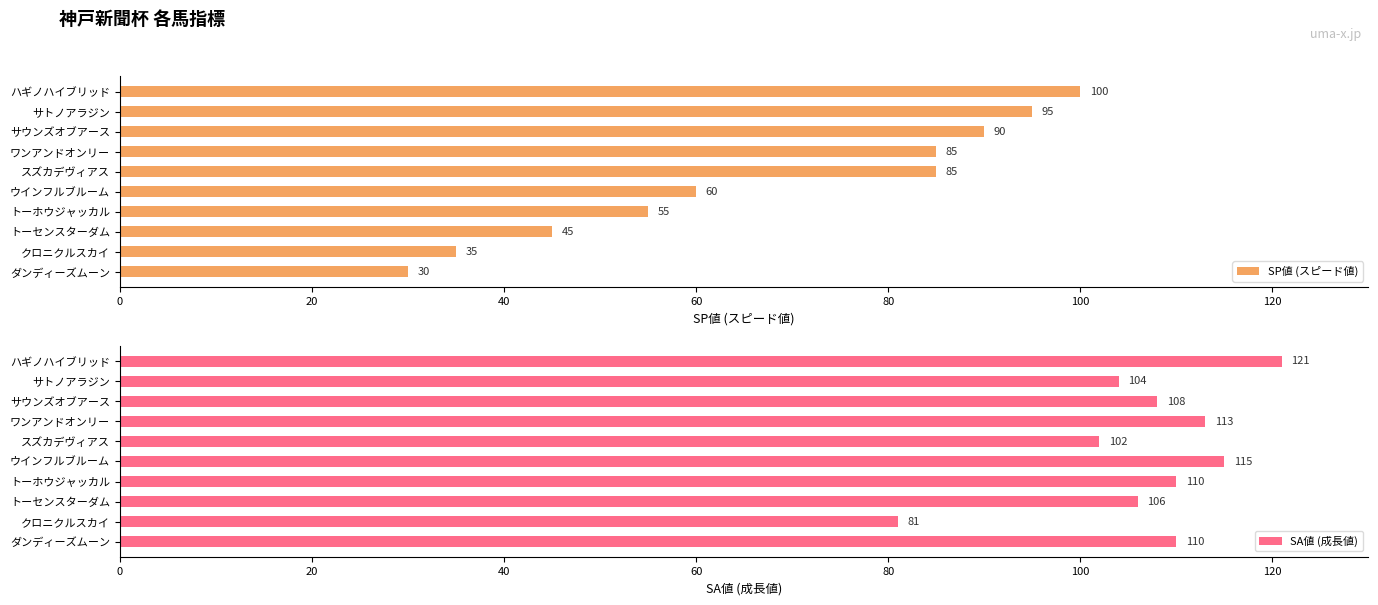

What is the difference between the maximum and minimum values in the SP値 (スピード値) series?

70